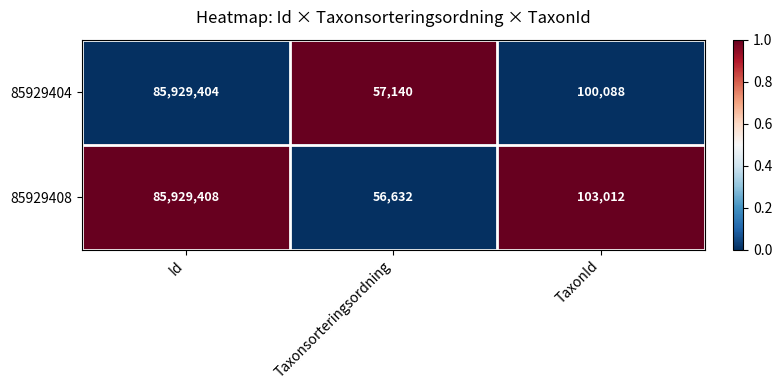

Rank the series by their average value, from lowest to highest.

85929404, 85929408